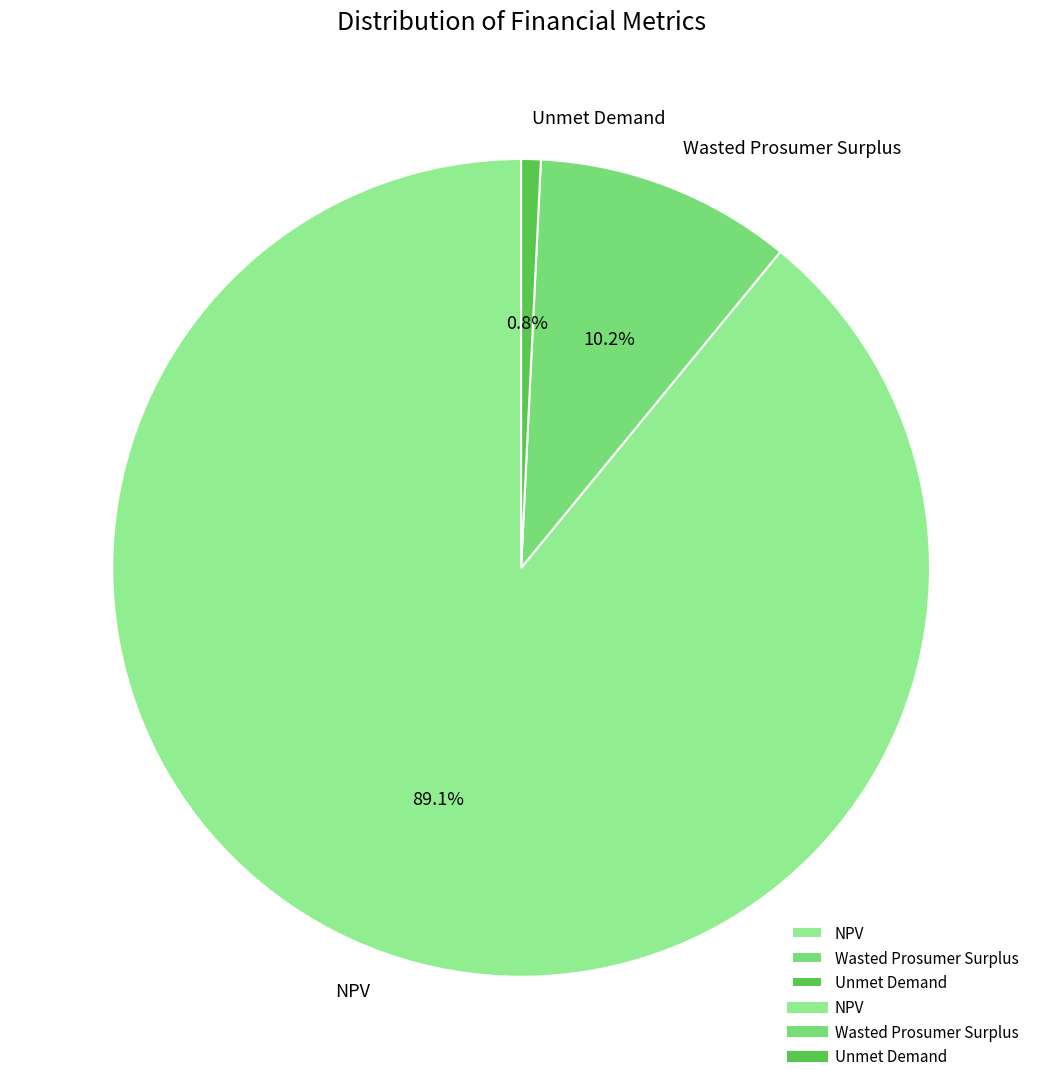

Is it true that Unmet Demand is 11% of the pie?

False